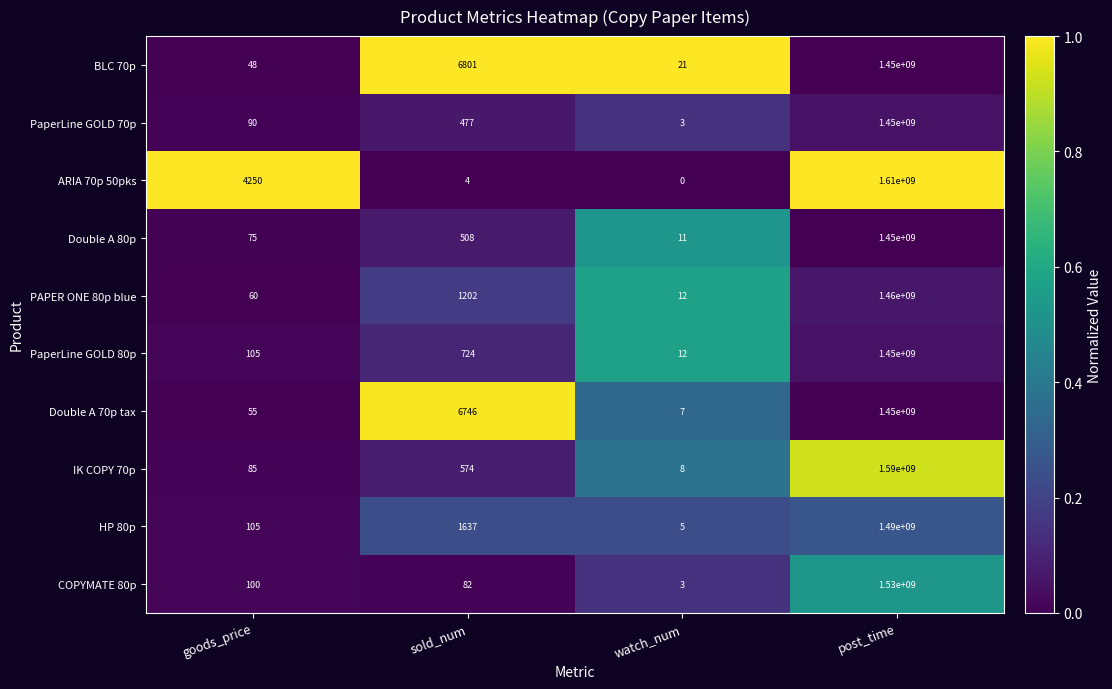

Which series has the largest total across all categories?

ARIA 70p 50pks